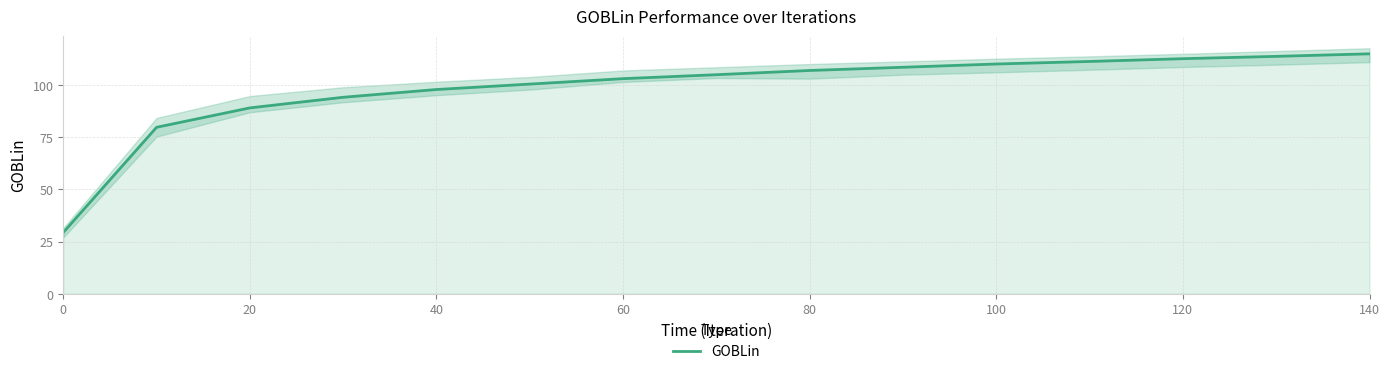

What is the difference between the maximum and minimum values?

85.8